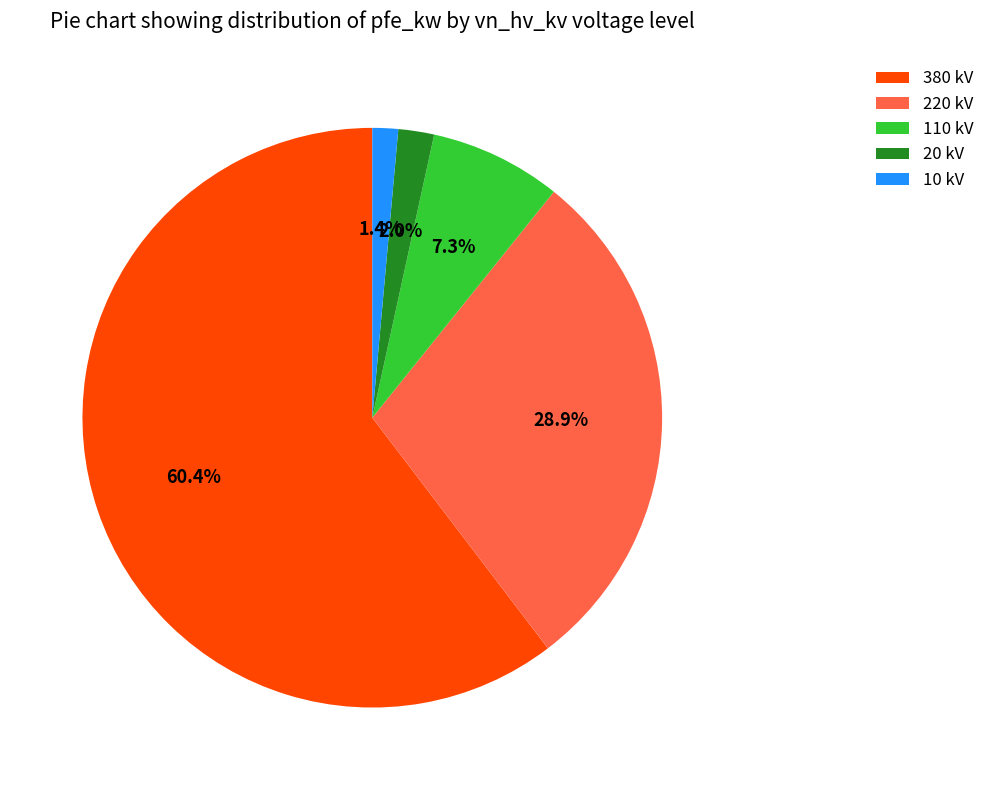

Count the number of slices in the pie.

5